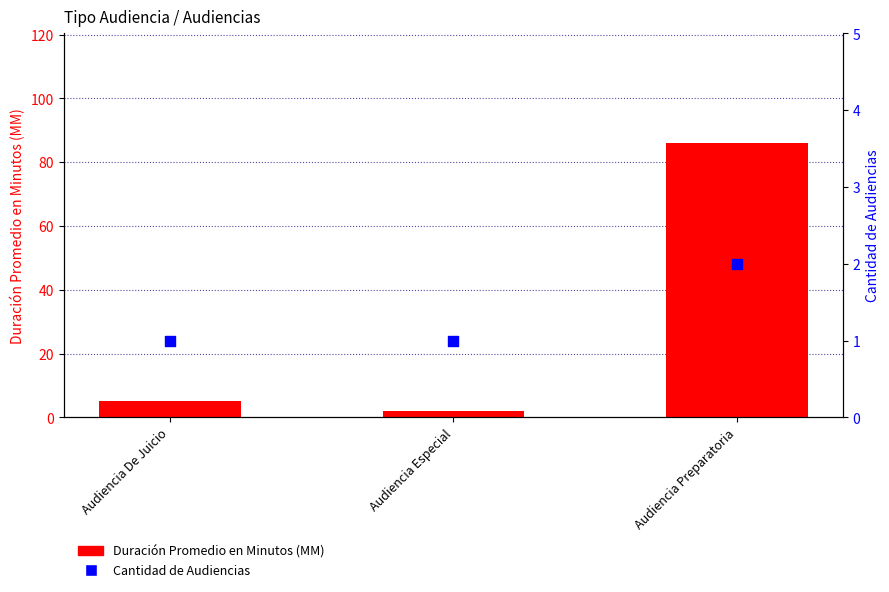

At which category is the sum across all series the highest?

Audiencia Preparatoria